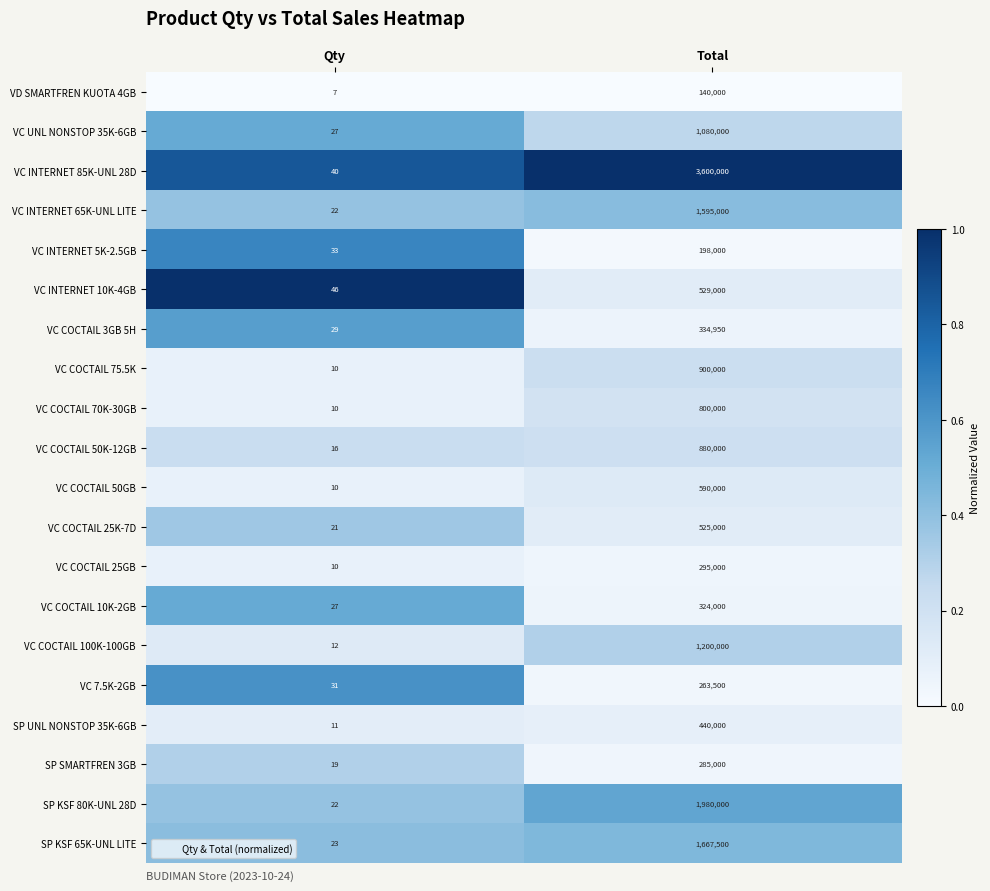

Which series changed the most between Qty and Total?

VC INTERNET 85K-UNL 28D